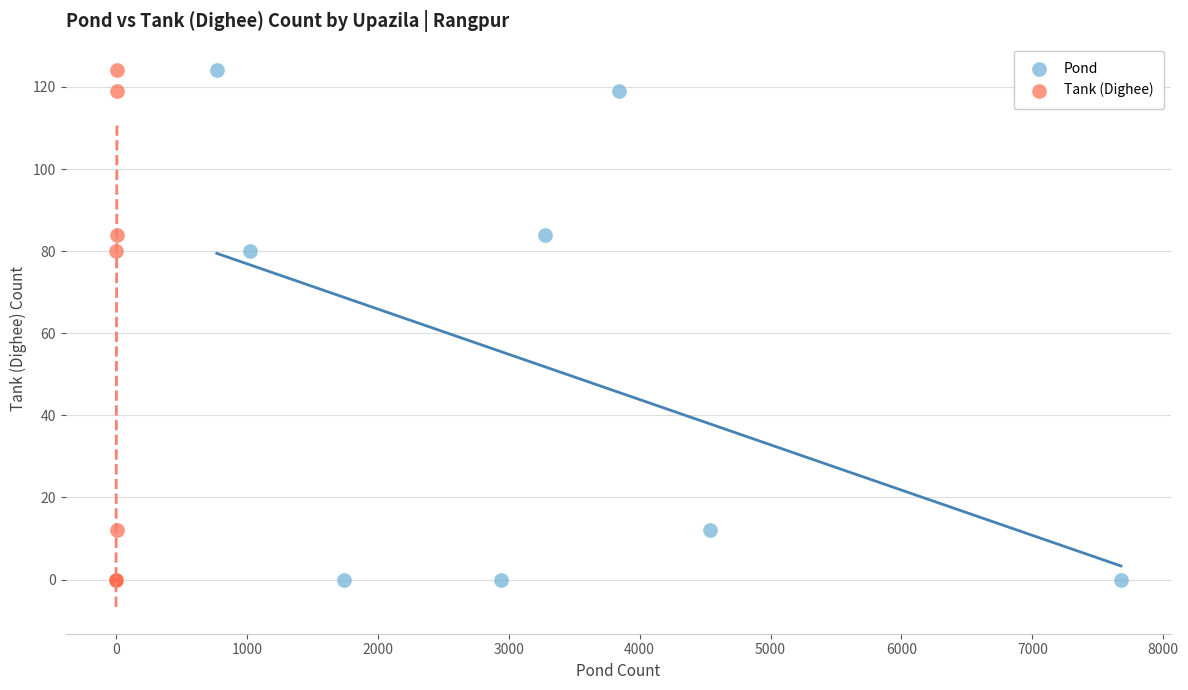

What are all the series names shown in the legend?

Pond, Tank (Dighee)